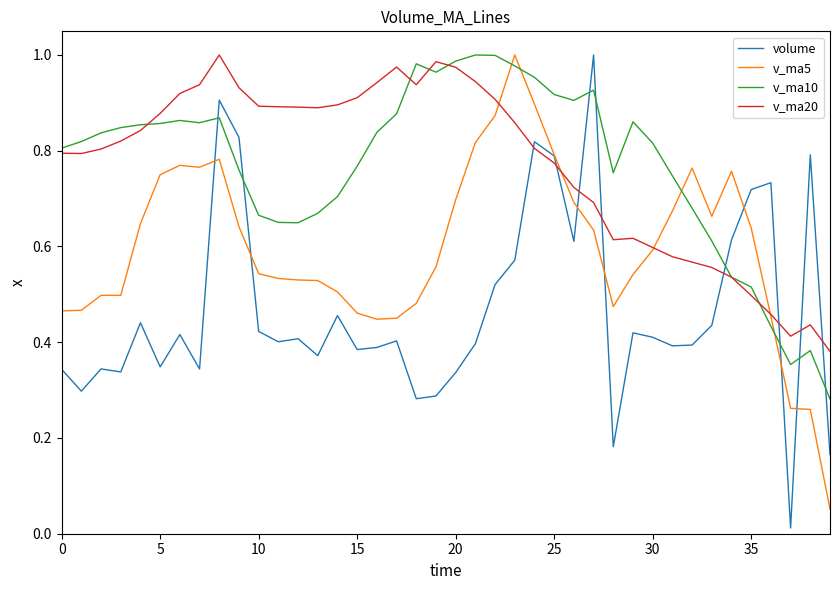

What is the sum of all v_ma10 values?

30.8